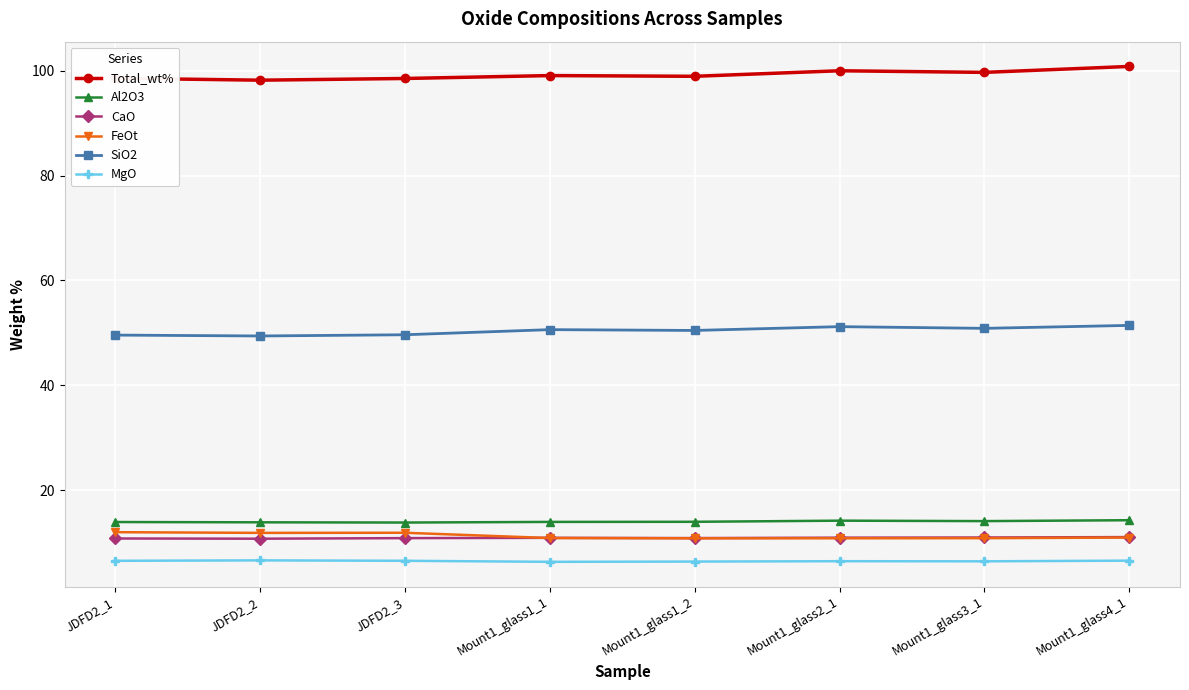

What is the label of the 2nd point from the left?

JDFD2_2